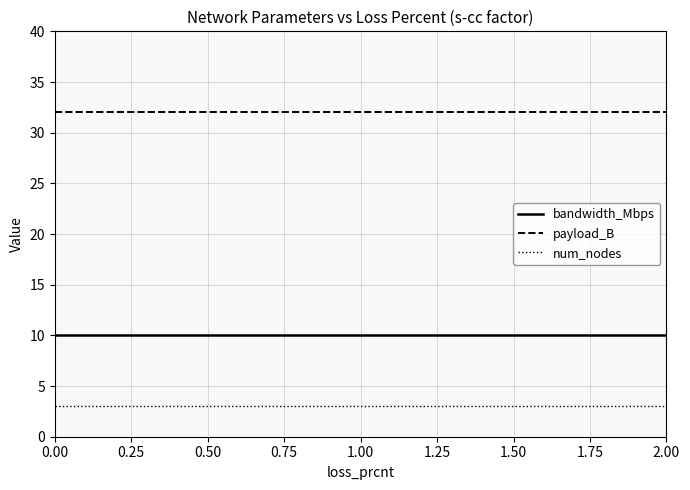

Which series has the largest total across all categories?

payload_B